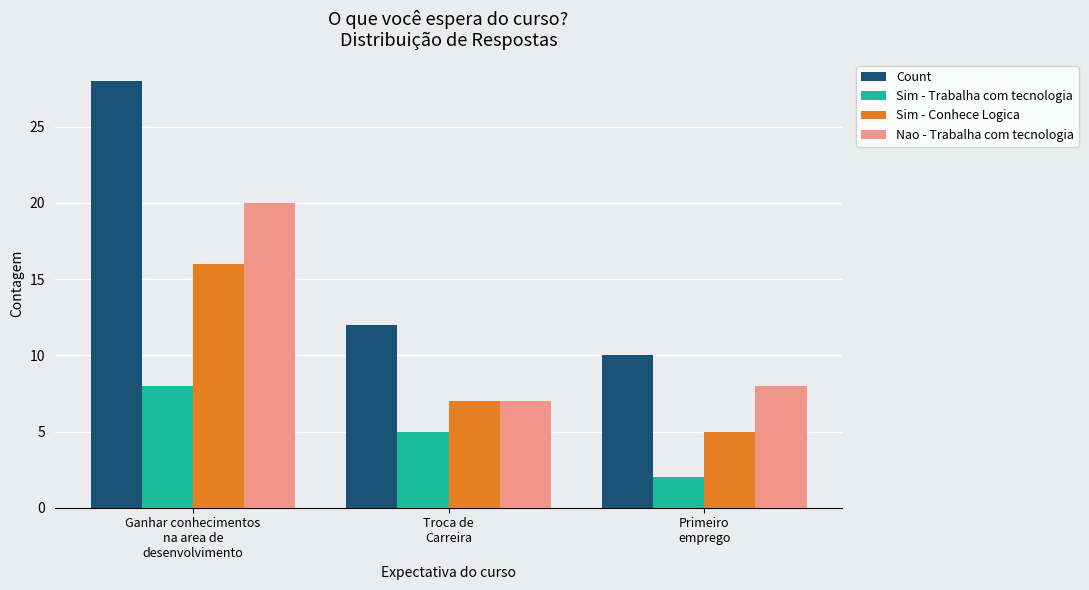

Reading left to right, transcribe all the data shown in this chart.

Count: Ganhar conhecimentos
na area de
desenvolvimento=28	Troca de
Carreira=12	Primeiro
emprego=10
Sim - Trabalha com tecnologia: Ganhar conhecimentos
na area de
desenvolvimento=8	Troca de
Carreira=5	Primeiro
emprego=2
Sim - Conhece Logica: Ganhar conhecimentos
na area de
desenvolvimento=16	Troca de
Carreira=7	Primeiro
emprego=5
Nao - Trabalha com tecnologia: Ganhar conhecimentos
na area de
desenvolvimento=20	Troca de
Carreira=7	Primeiro
emprego=8